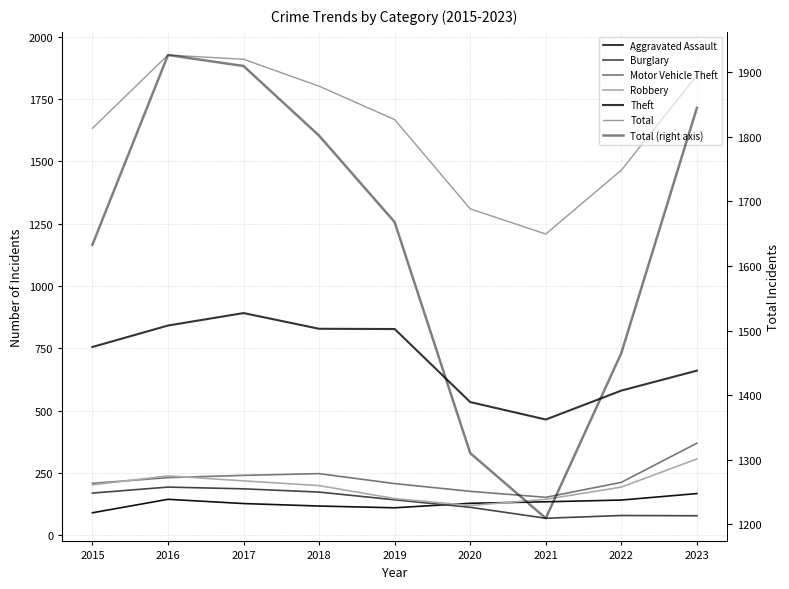

The value of Motor Vehicle Theft at 2018 is 248. True or false?

True